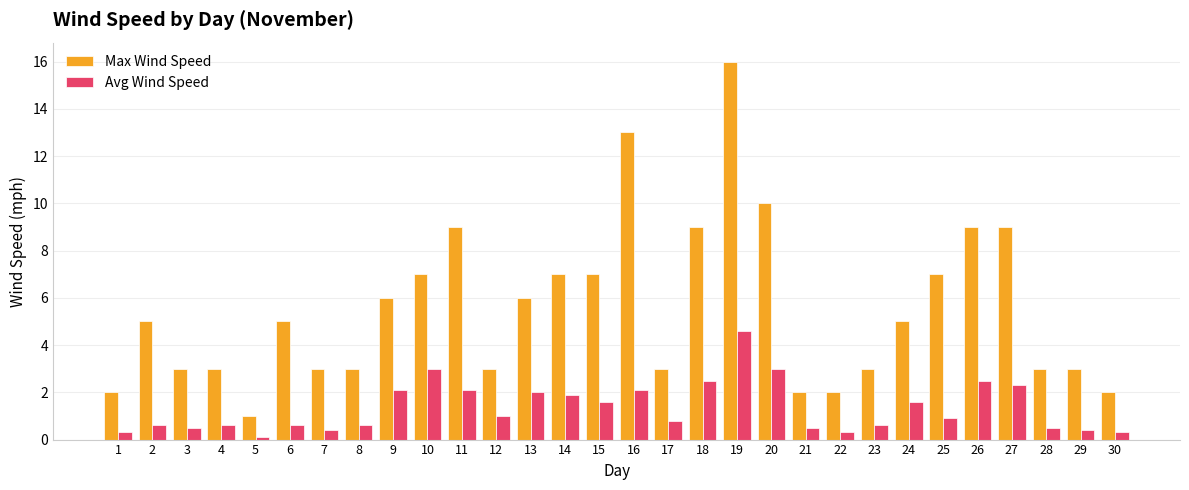

Between 3 and 10, which series saw the biggest shift?

Max Wind Speed